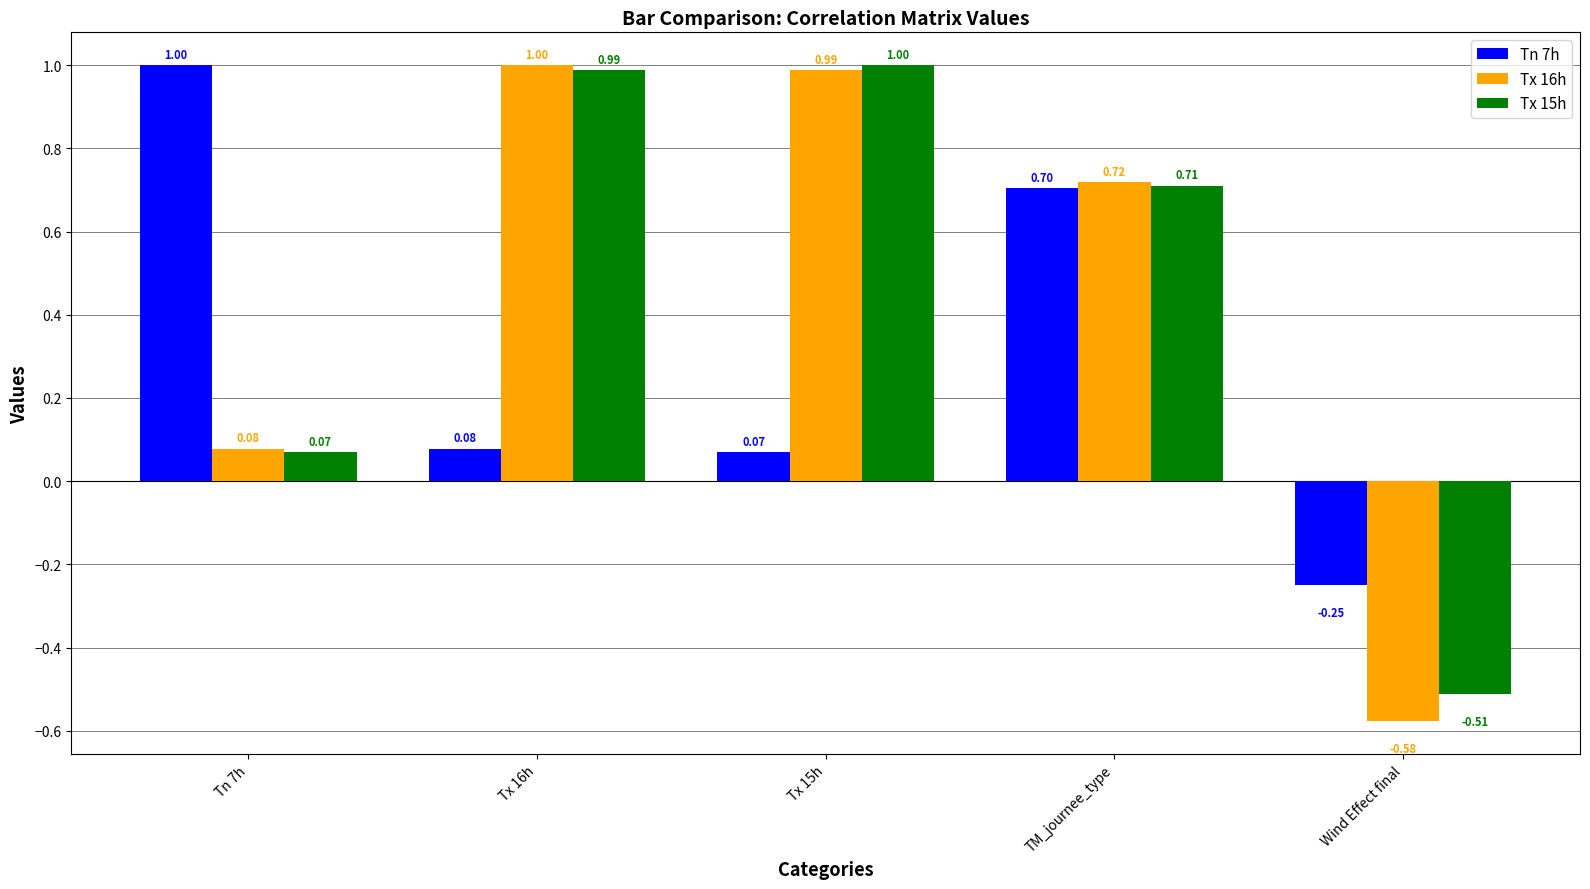

Which category has the highest value in the Tn 7h series?

Tn 7h